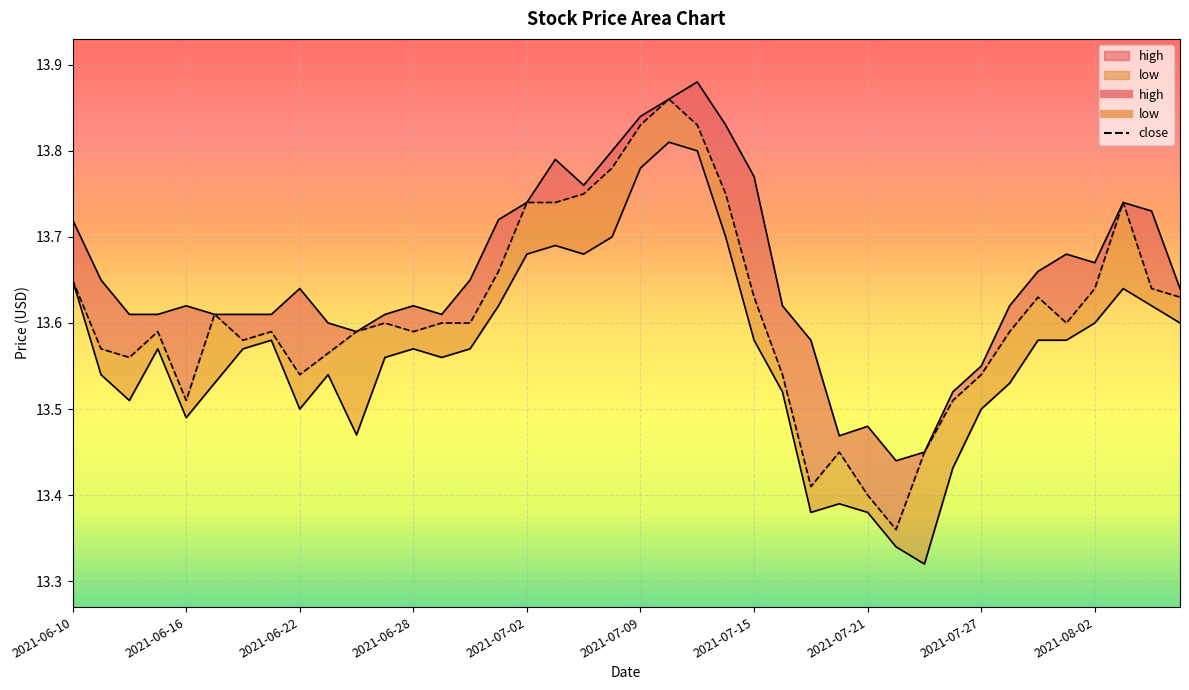

At which label does close reach its peak?

2021-07-12